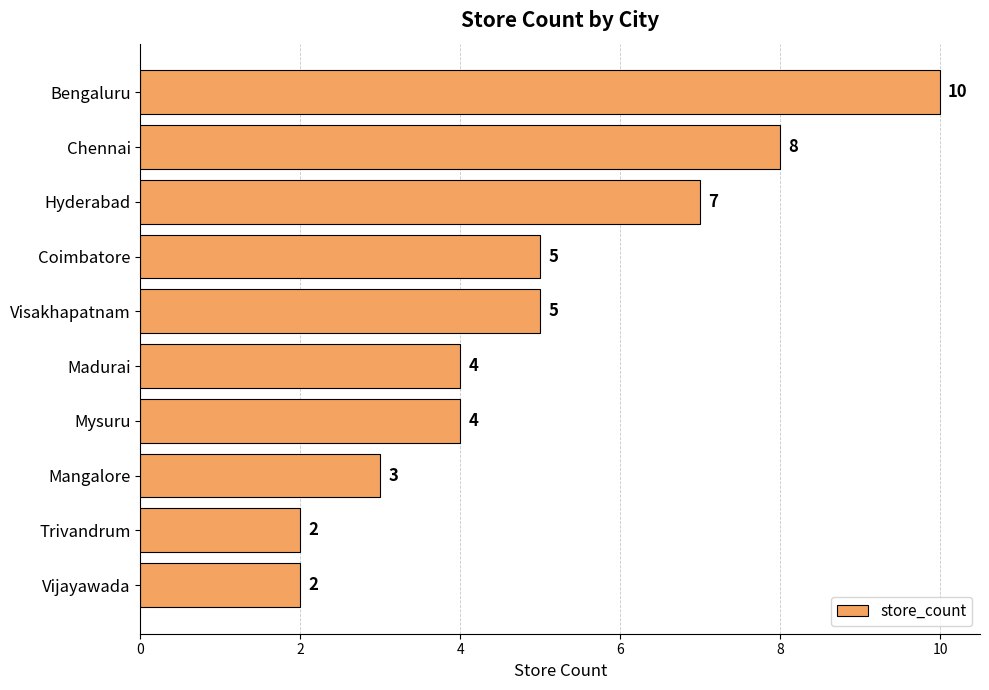

What is the label of the 9th bar from the bottom?

Chennai